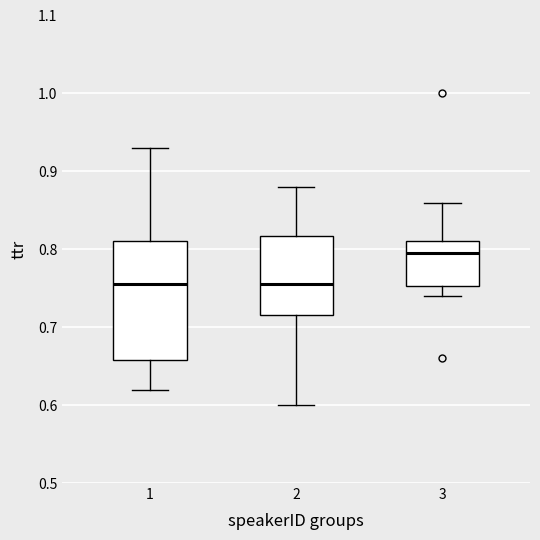

Comparing the boxes themselves (not the whiskers), which one is the tallest?

1